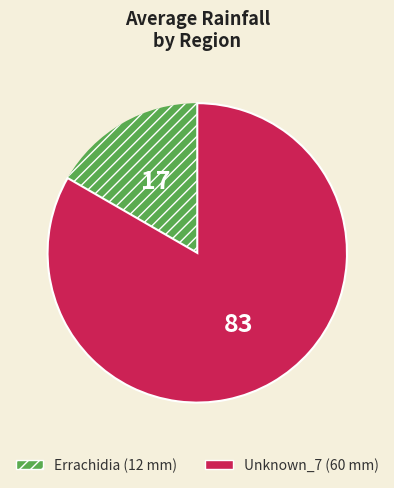

What is the ratio of the value at Errachidia to the value at Unknown_7?

0.2